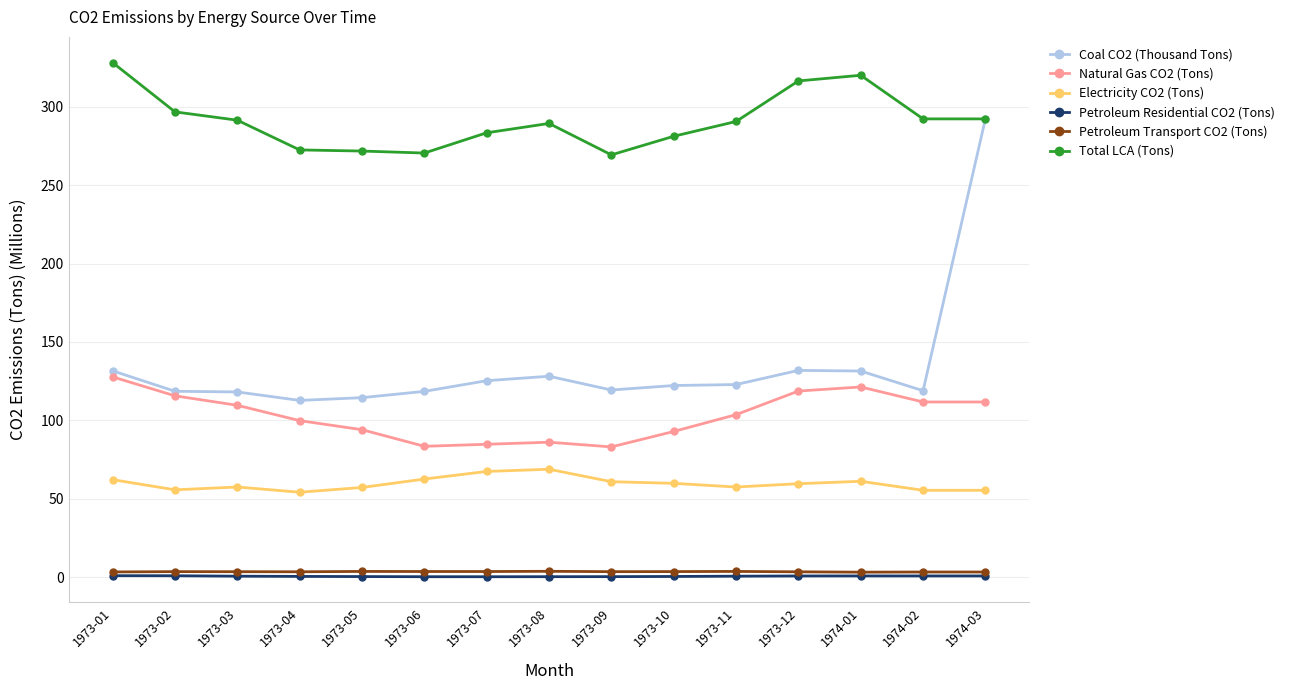

True or false: Electricity CO2 (Tons) has more than 1 interior local peaks.

True